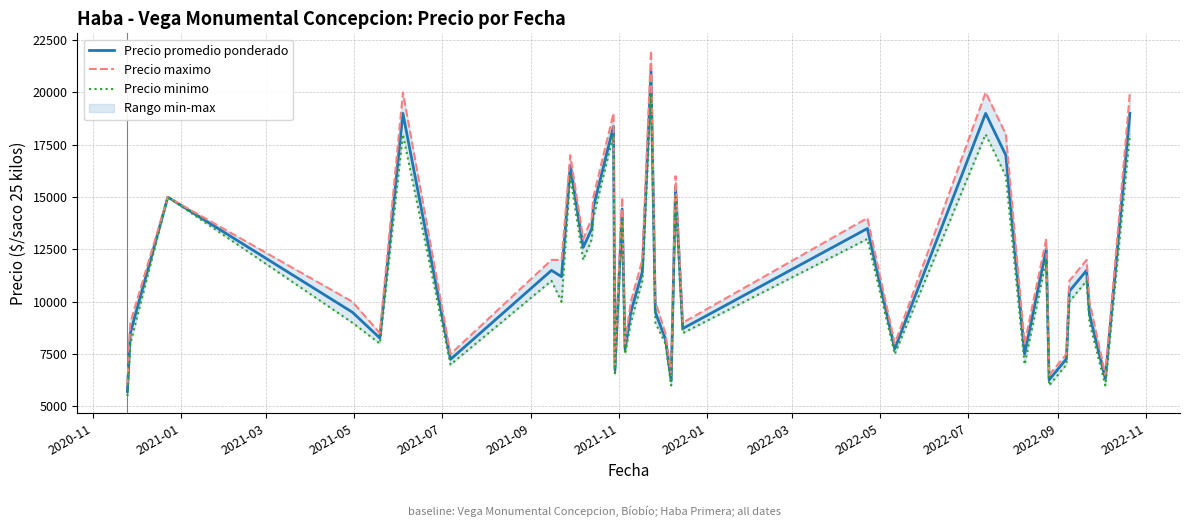

What is the highest value of the Precio promedio ponderado series?

21000